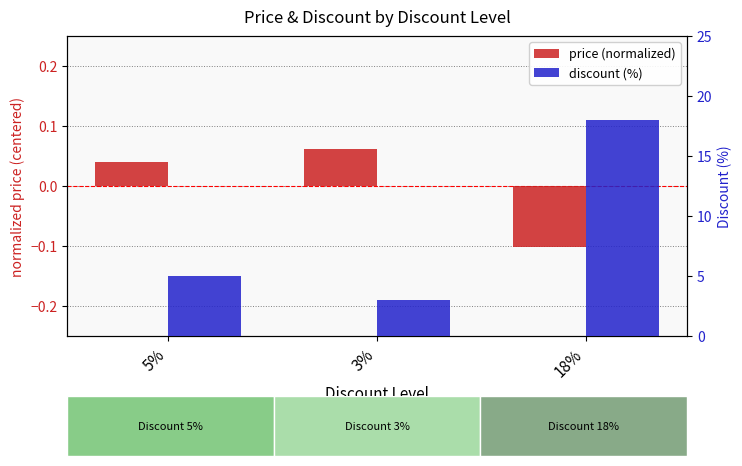

At which label is price (normalized) closest to 0?

5%